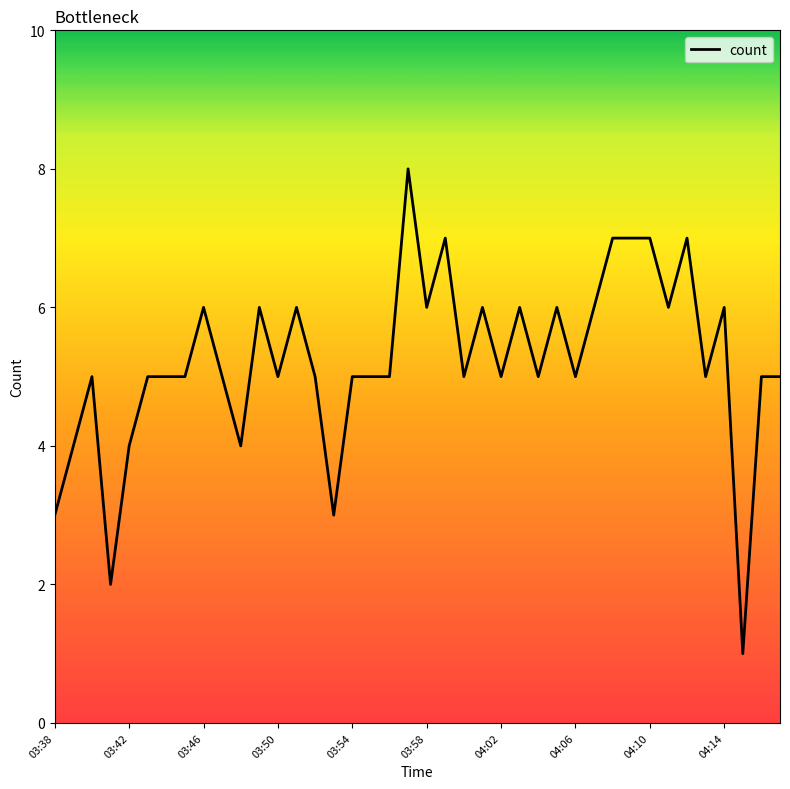

What is the maximum value shown in the chart?

8